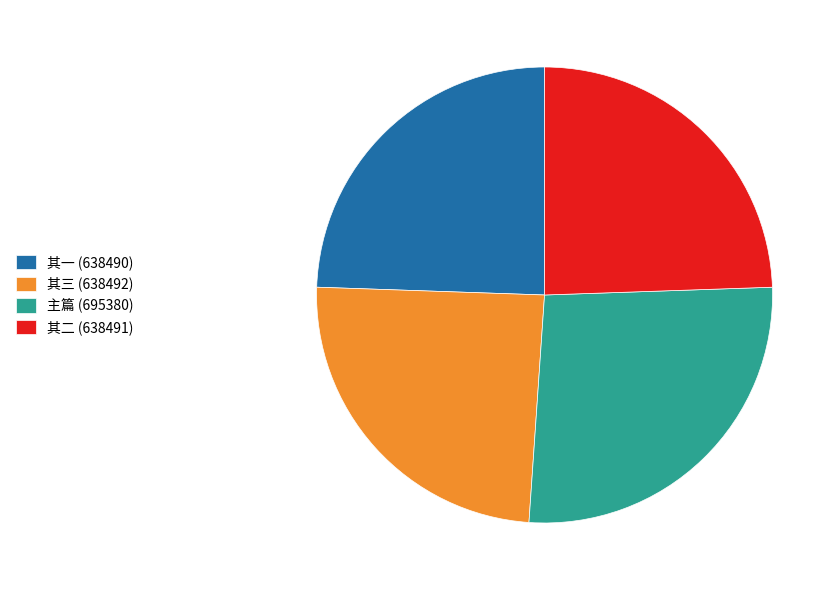

Which category has the biggest portion of the pie?

主篇 (695380)